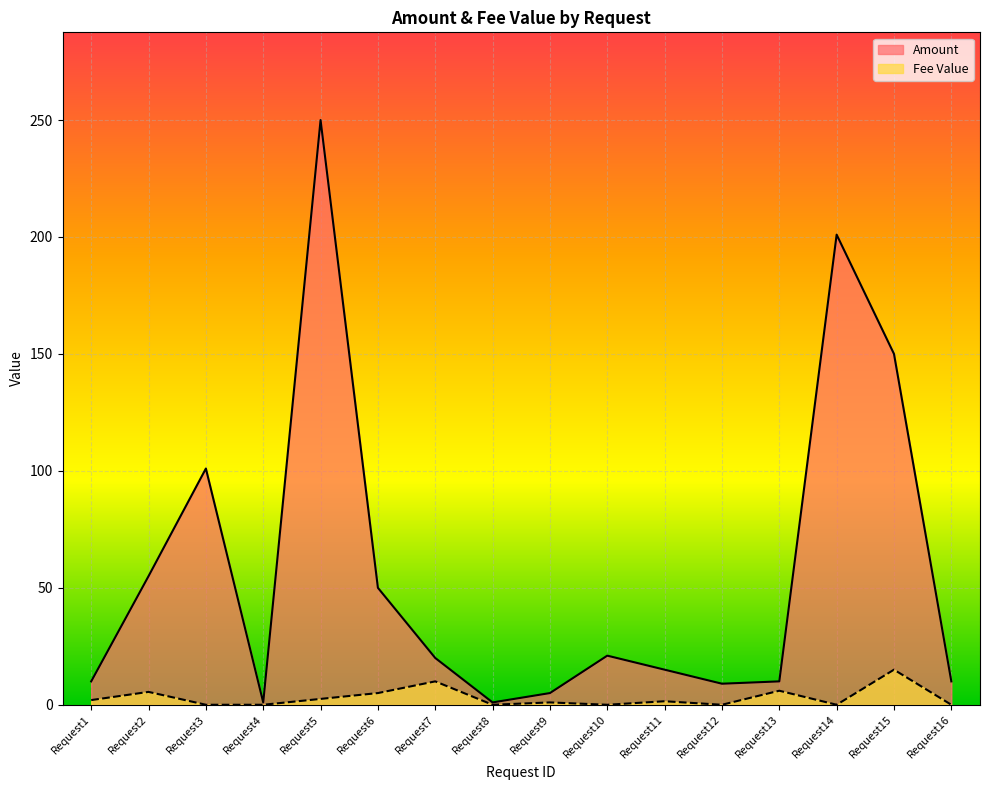

What is the difference between the highest and lowest values at Request11?

13.5